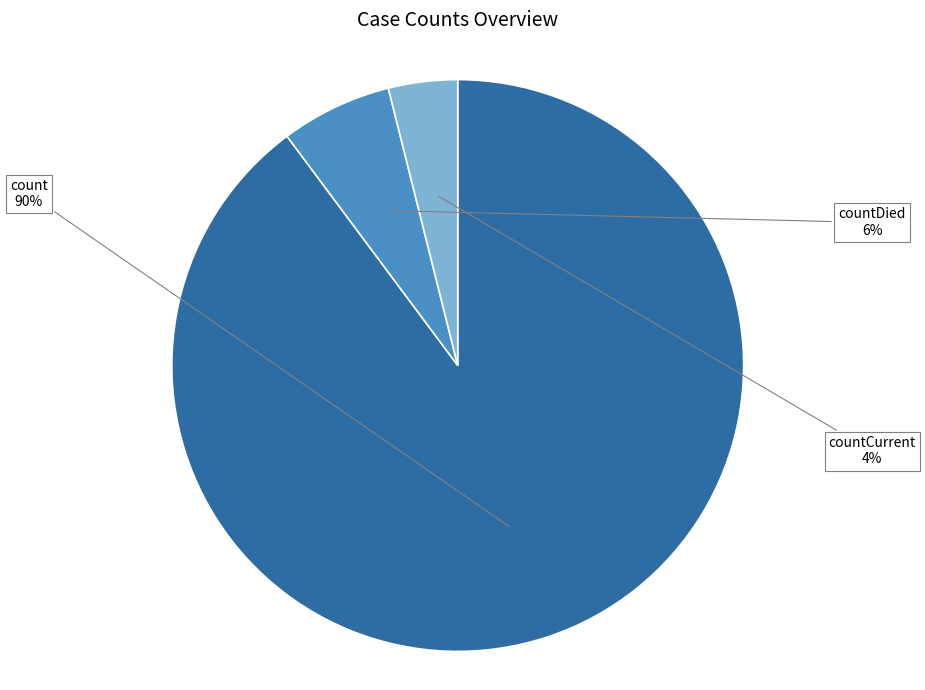

To the nearest percent, what is the average slice percentage?

33%